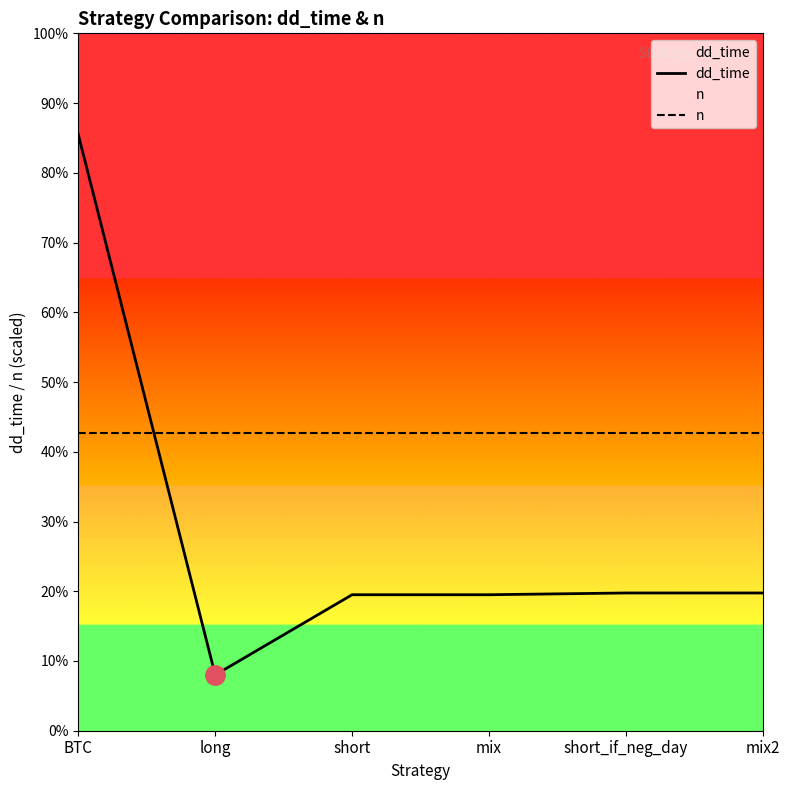

What is the total value across all series at mix2?

250